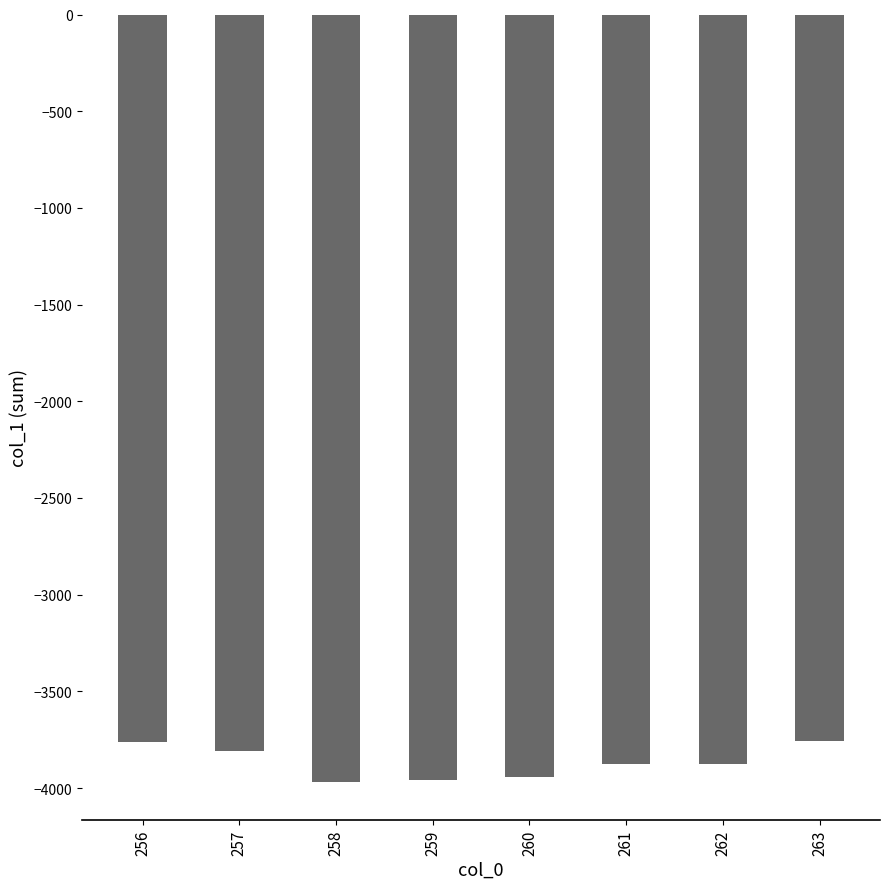

What is the change in value from 256 to 260?

-181